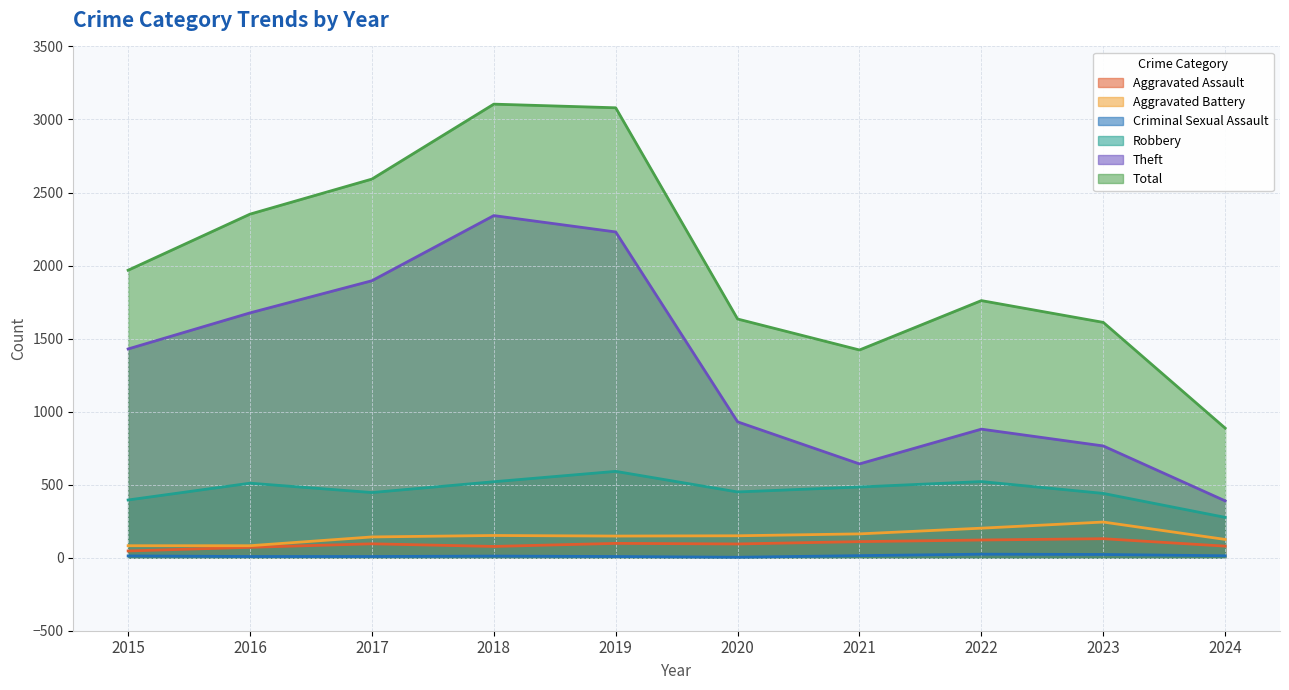

Reading left to right, extract all data points from this chart.

Aggravated Assault: 2015=46	2016=71	2017=95	2018=77	2019=98	2020=94	2021=110	2022=121	2023=130	2024=79
Aggravated Battery: 2015=82	2016=82	2017=142	2018=152	2019=148	2020=150	2021=163	2022=202	2023=244	2024=125
Criminal Sexual Assault: 2015=12	2016=8	2017=8	2018=11	2019=8	2020=3	2021=14	2022=24	2023=22	2024=13
Robbery: 2015=395	2016=510	2017=446	2018=520	2019=591	2020=450	2021=484	2022=521	2023=440	2024=276
Theft: 2015=1429	2016=1676	2017=1896	2018=2342	2019=2230	2020=930	2021=642	2022=880	2023=765	2024=389
Total: 2015=1968	2016=2352	2017=2592	2018=3105	2019=3080	2020=1634	2021=1422	2022=1760	2023=1611	2024=887